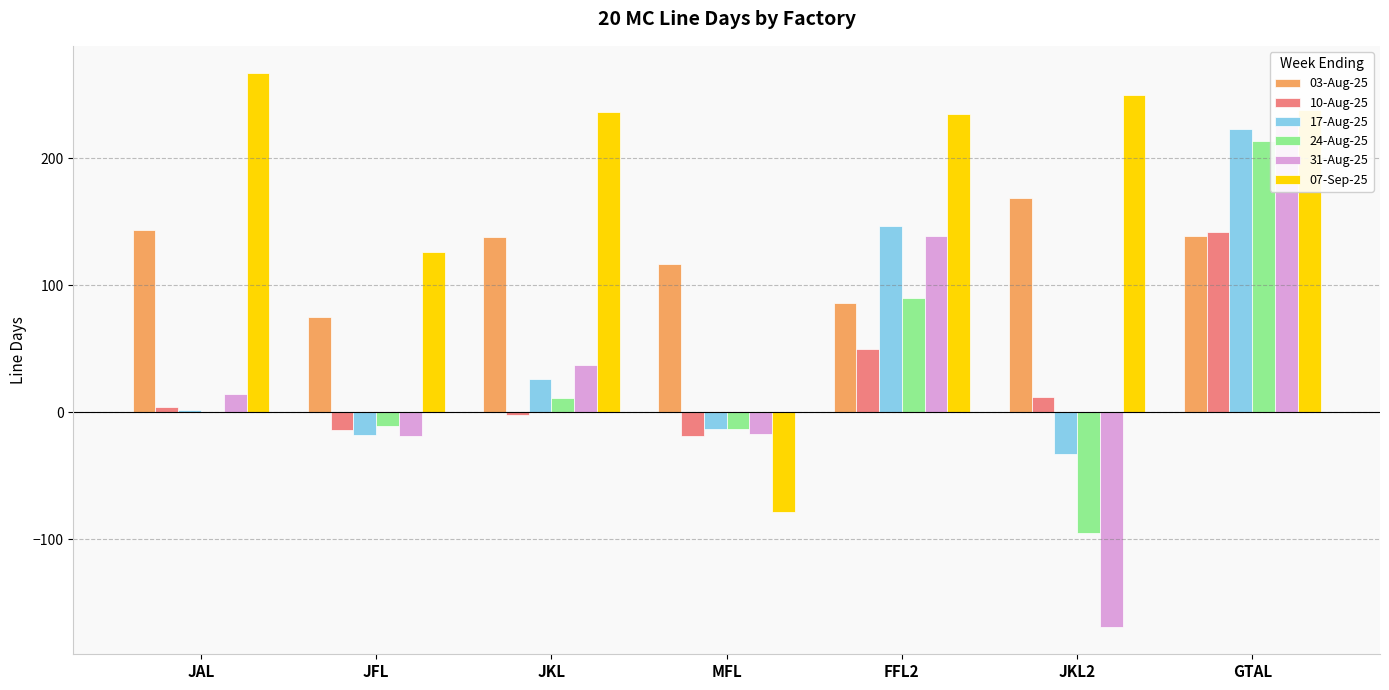

Where does the 10-Aug-25 series first go above 4?

FFL2